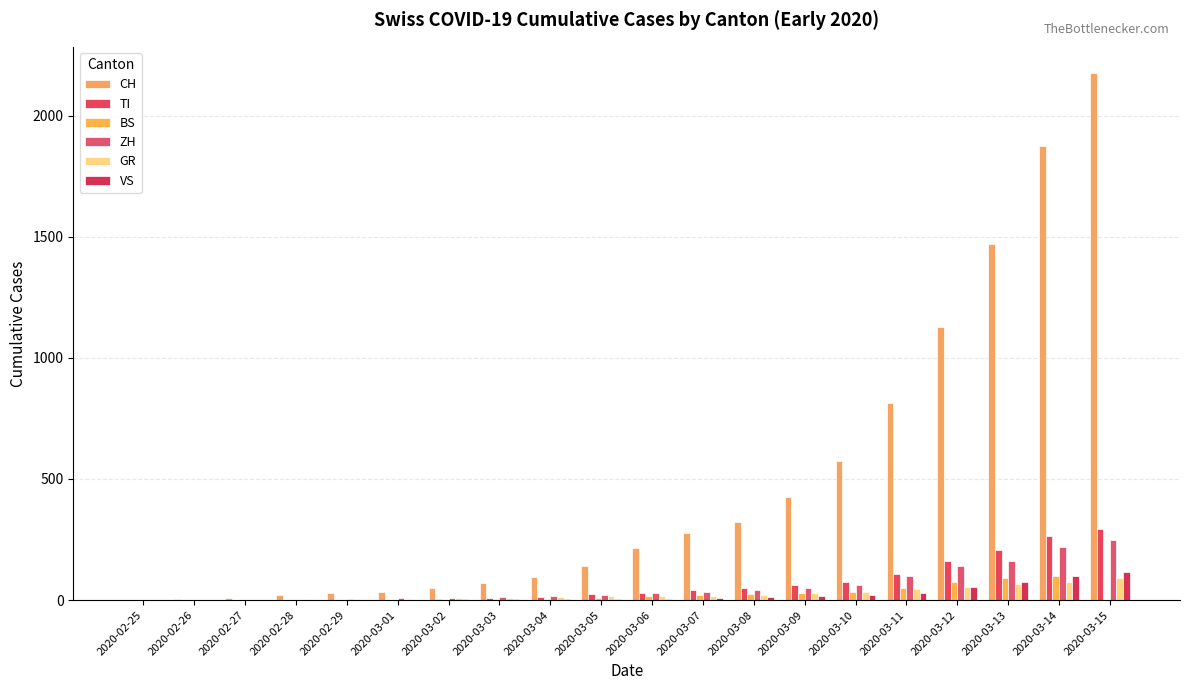

Is it true that TI equals 22 at 2020-03-09?

False